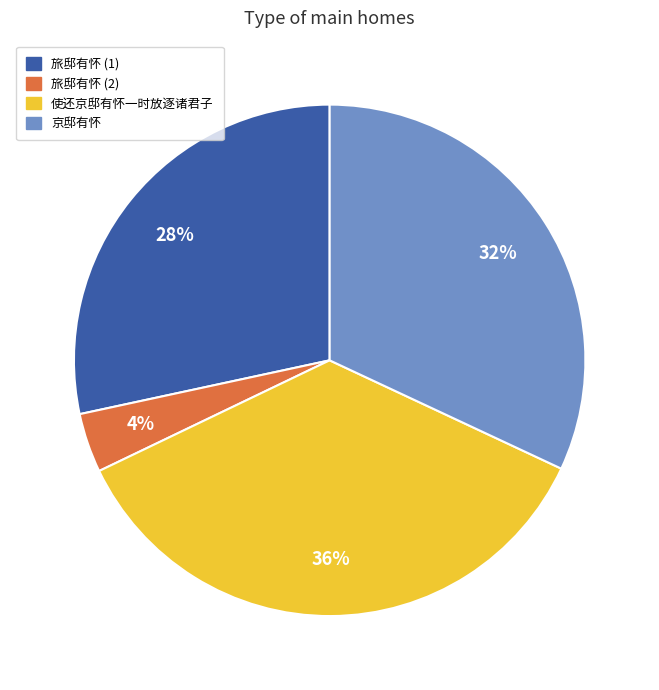

Which slice is the largest?

使还京邸有怀一时放逐诸君子